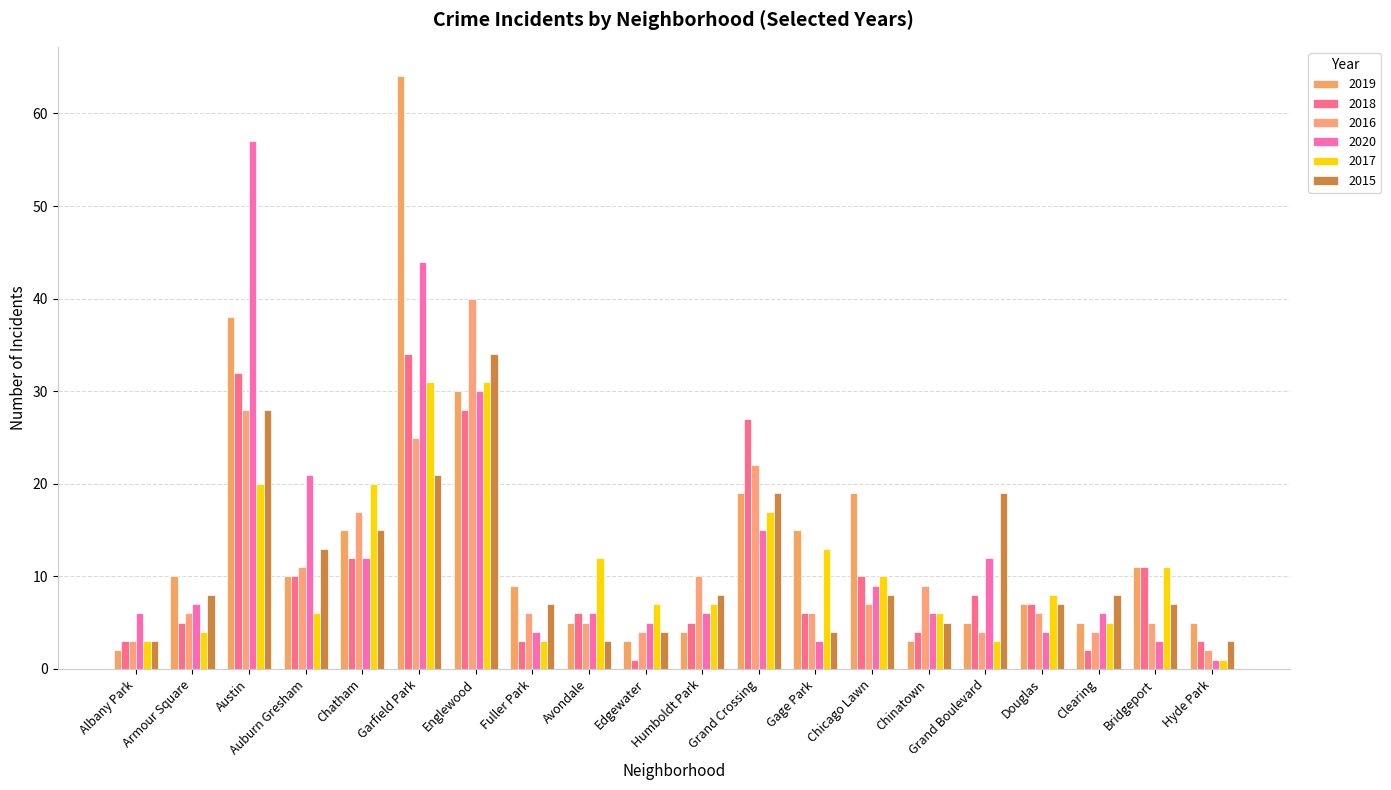

Is it true that 2019 equals 30 at Englewood?

True